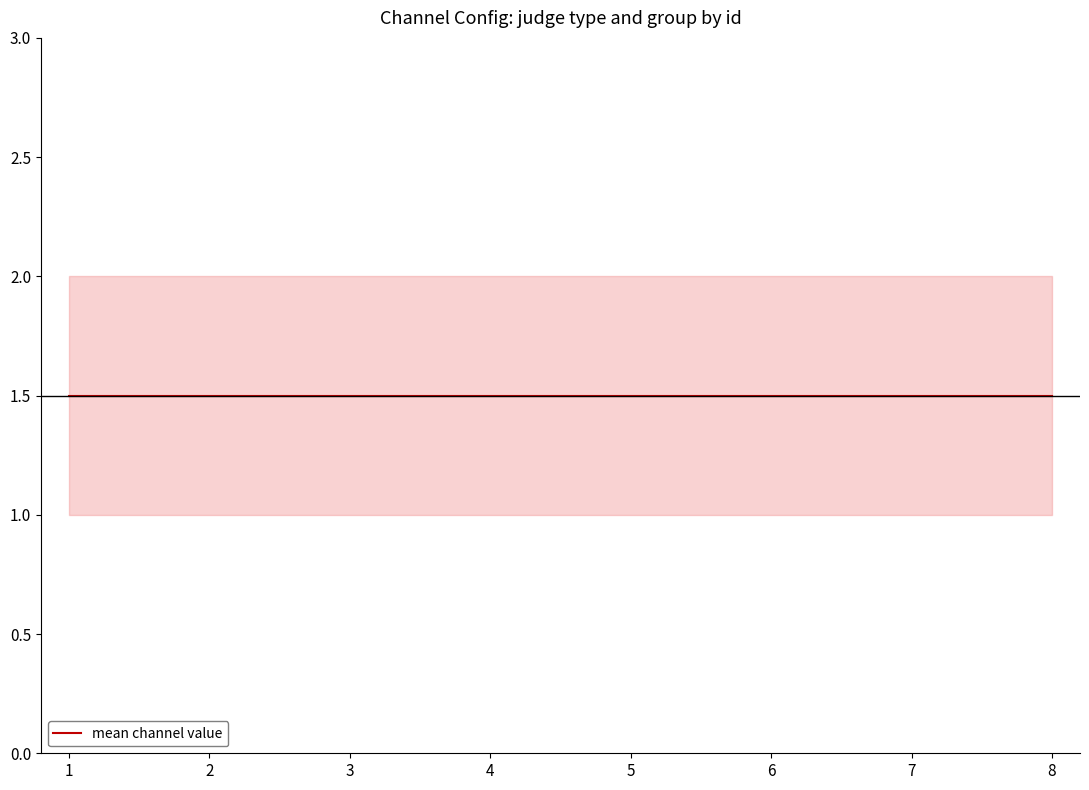

At which category is the sum across all series the highest?

1